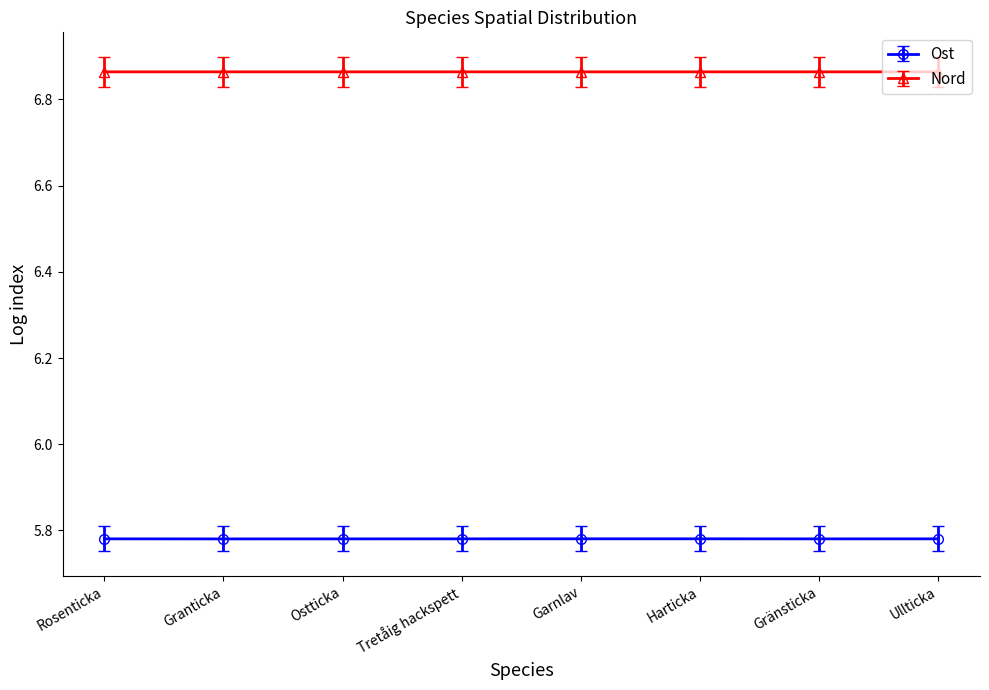

Is it true that Ost equals 3.6 at Harticka?

False